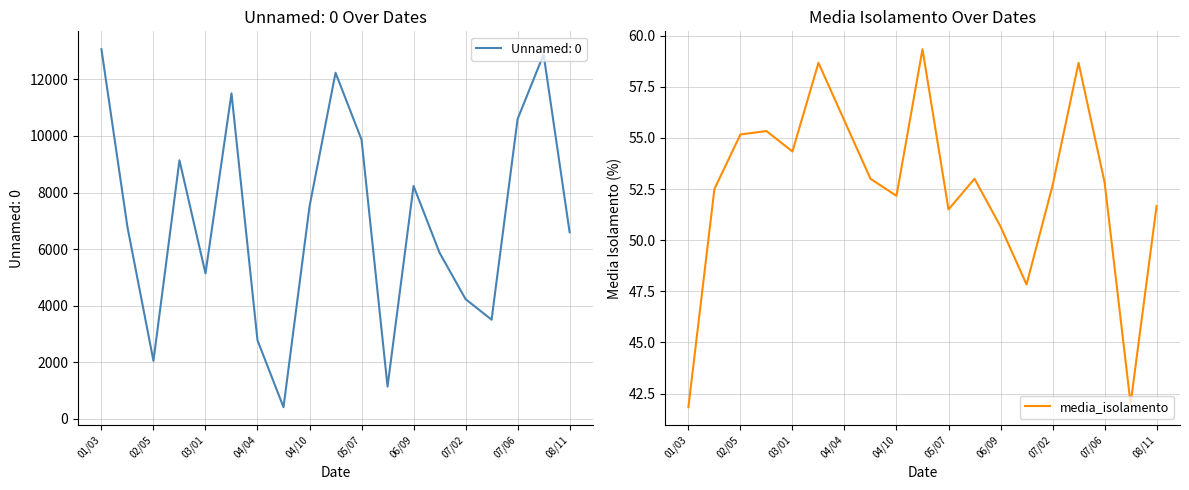

The media_isolamento series shows 41.8 at 01/03. True or false?

True